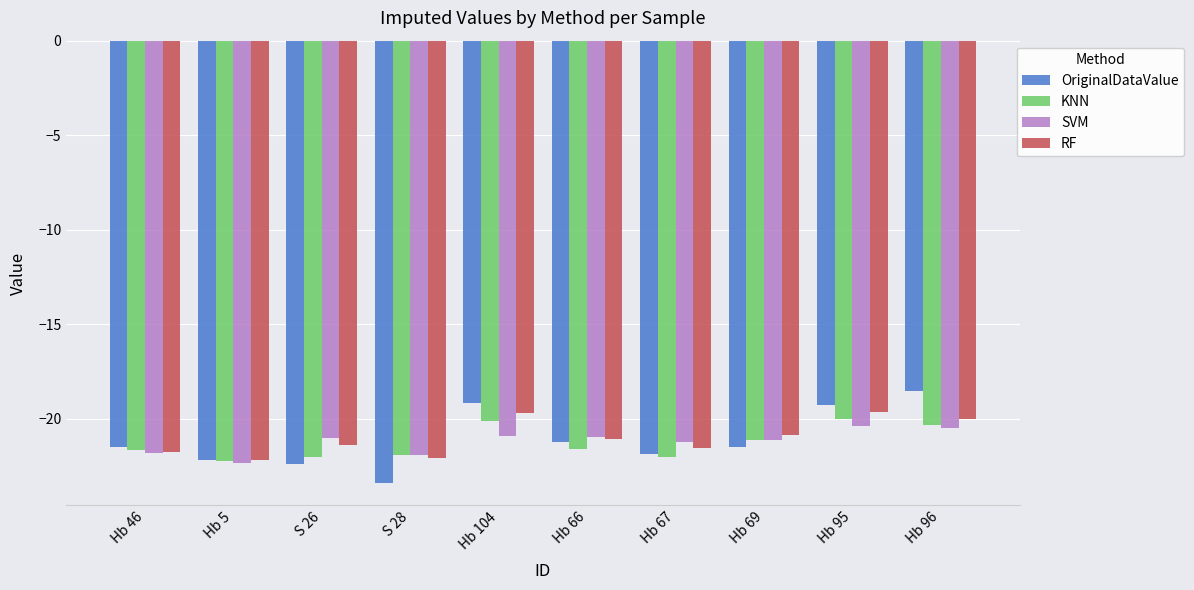

How many values in the OriginalDataValue series exceed -21?

3